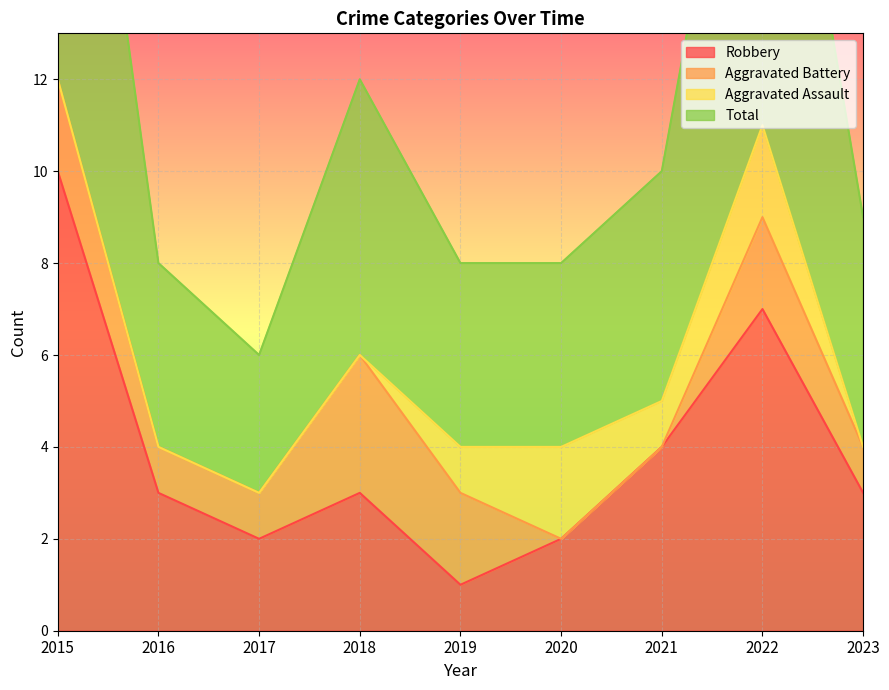

True or false: Robbery has a value of 10 at 2015.

True